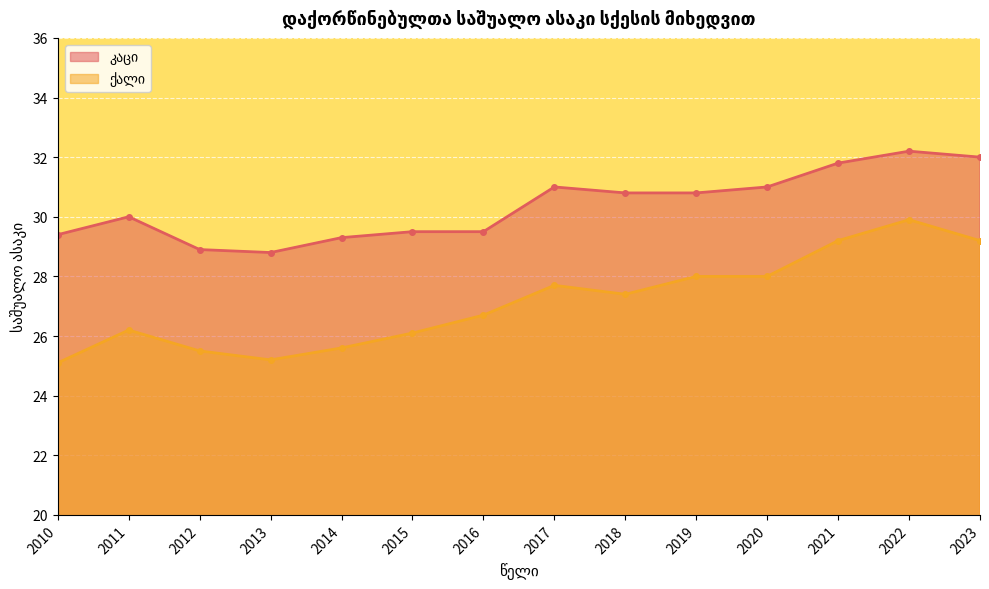

Reading left to right, extract all data points from this chart.

კაცი: 29.4	30.0	28.9	28.8	29.3	29.5	29.5	31.0	30.8	30.8	31.0	31.8	32.2	32.0
ქალი: 25.1	26.2	25.5	25.2	25.6	26.1	26.7	27.7	27.4	28.0	28.0	29.2	29.9	29.2